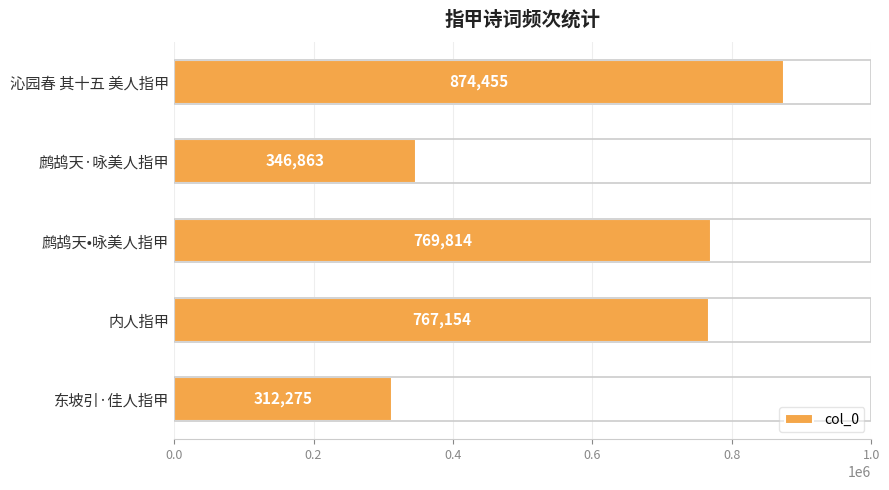

What is the smallest value displayed?

312275